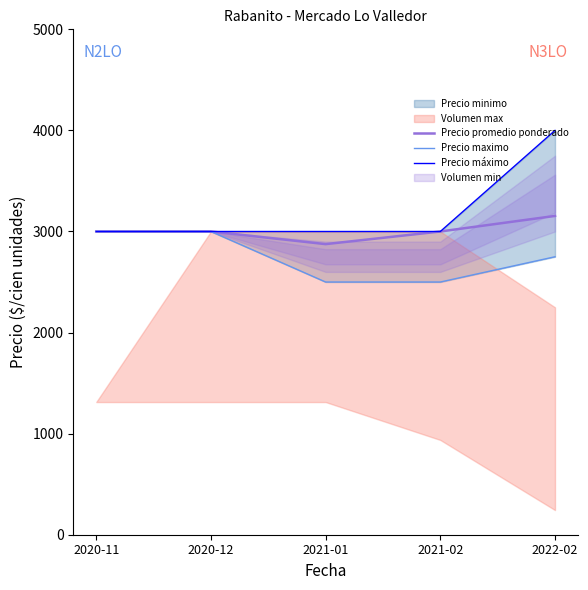

At which category is the sum across all series the highest?

2022-02